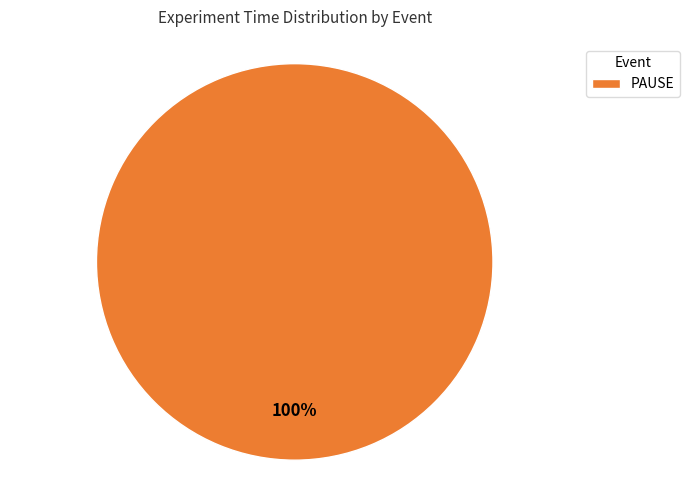

Rank the categories by value from lowest to highest.

PAUSE